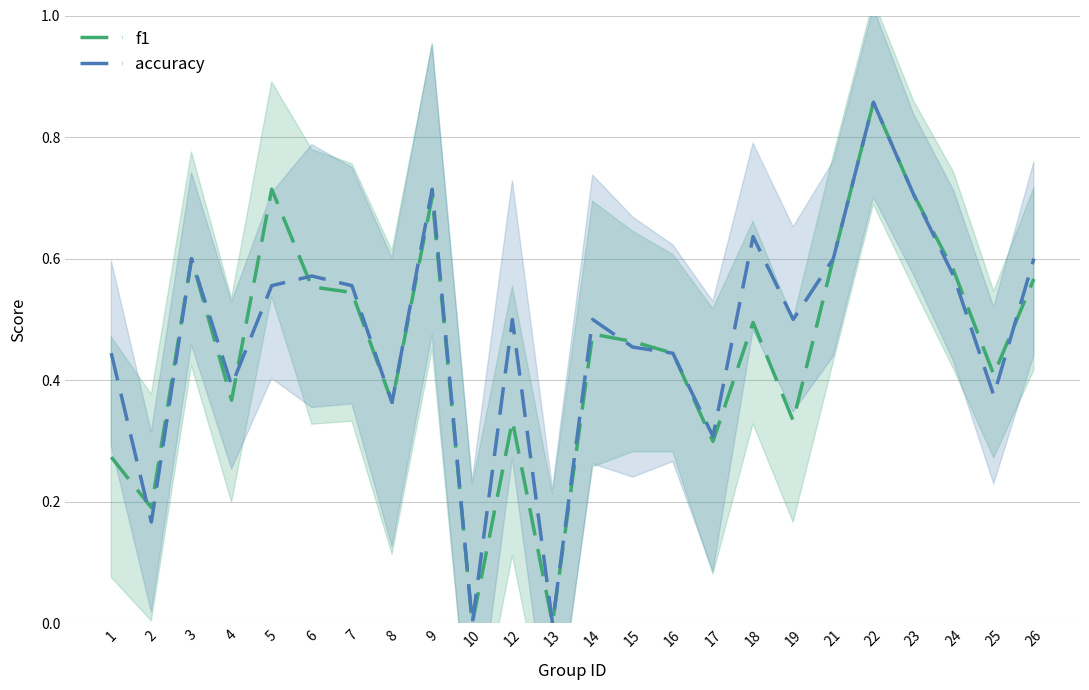

Which category has the lowest value in the accuracy series?

10